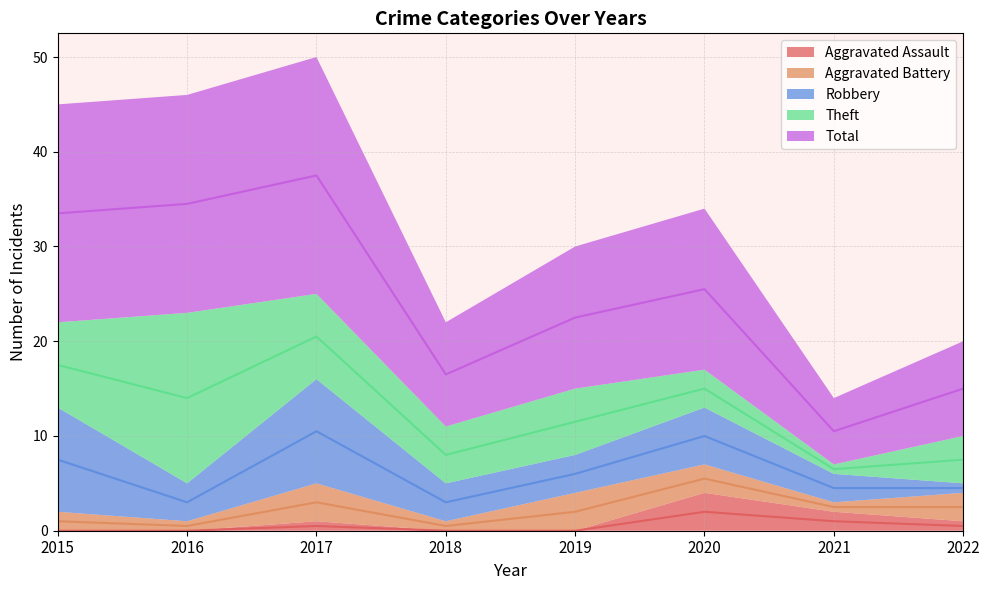

What are all the series names shown in the legend?

Aggravated Assault, Aggravated Battery, Robbery, Theft, Total